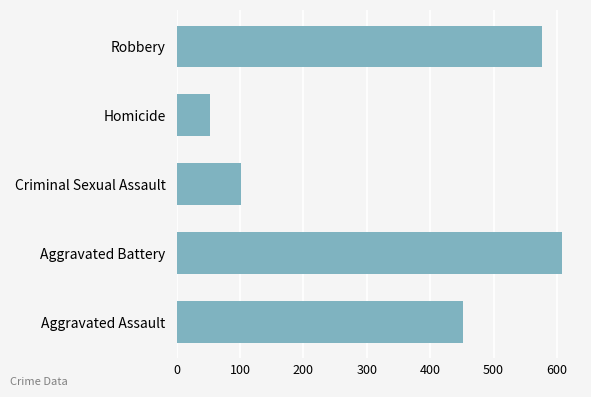

Rank the categories by value from lowest to highest.

Homicide, Criminal Sexual Assault, Aggravated Assault, Robbery, Aggravated Battery